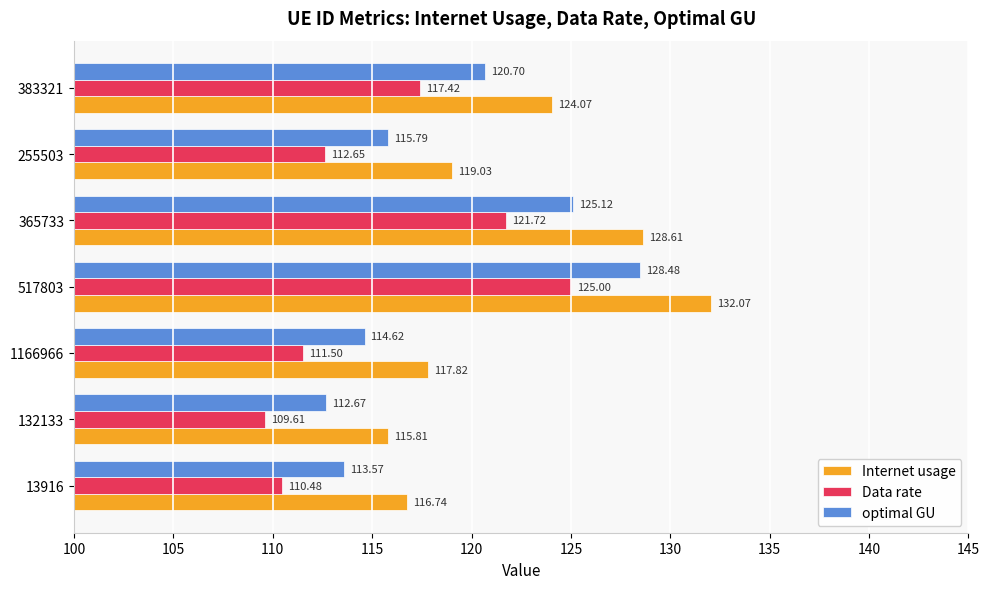

Which series has the widest spread of values?

Internet usage